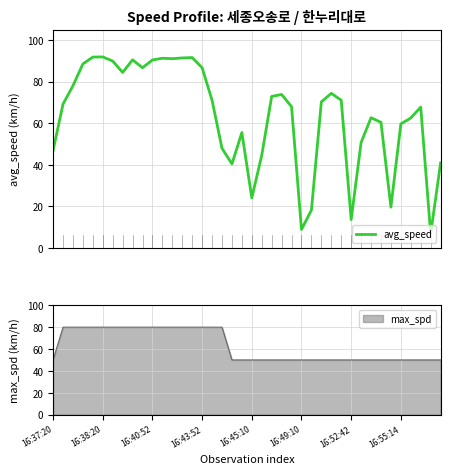

Reading right to left, extract all data points from this chart.

40.9	6.8	67.7	62.5	59.6	19.6	60.4	62.6	50.7	13.6	71.0	74.3	70.3	18.2	8.9	67.9	73.8	72.8	44.6	24.1	55.5	40.4	47.9	71.0	86.6	91.5	91.4	91.0	91.2	90.4	86.7	90.5	84.4	89.9	91.8	91.8	88.5	78.0	69.2	46.9